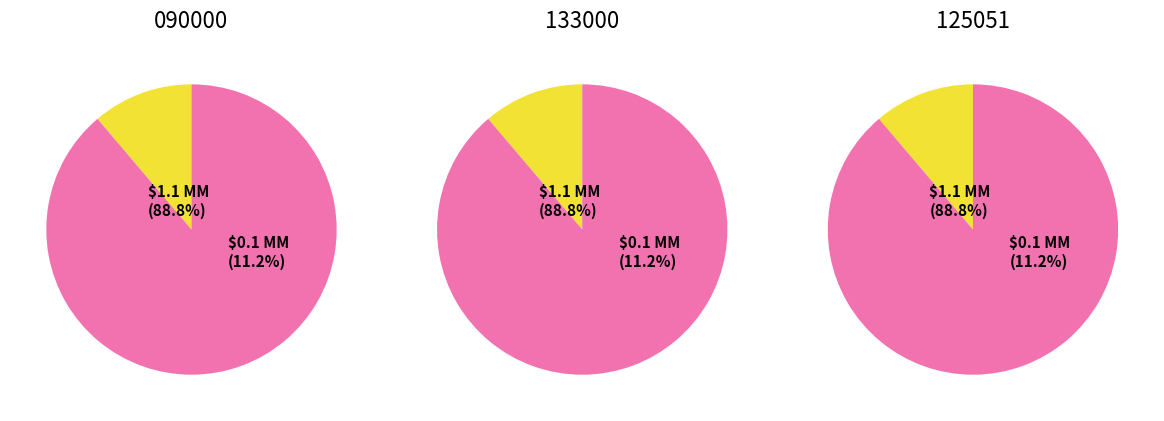

To the nearest percent, what is the combined percentage of 133000 and 090000?

21%